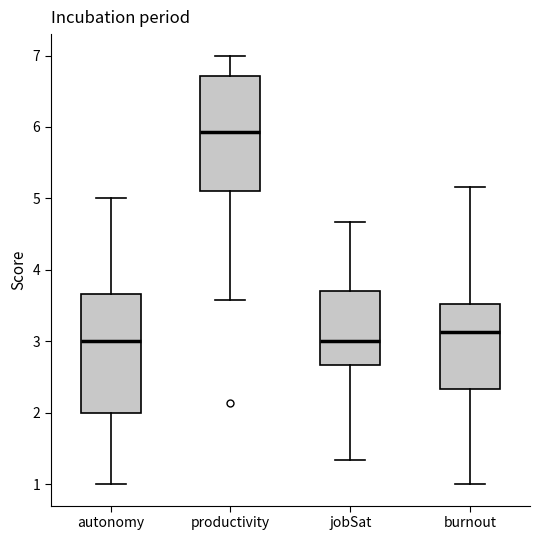

Reading left to right, transcribe this box plot: for each box, give where its median line is, the range the box spans, and where its two whiskers end, as read against the y-axis. The values are not printed on the chart, so give them approximately, as read against the axis.

autonomy: median 3.0, box 2.0 to 3.7, whiskers 1.0 to 5.0
productivity: median 5.9, box 5.1 to 6.7, whiskers 3.6 to 7.0
jobSat: median 3.0, box 2.7 to 3.7, whiskers 1.3 to 4.7
burnout: median 3.1, box 2.3 to 3.5, whiskers 1.0 to 5.2